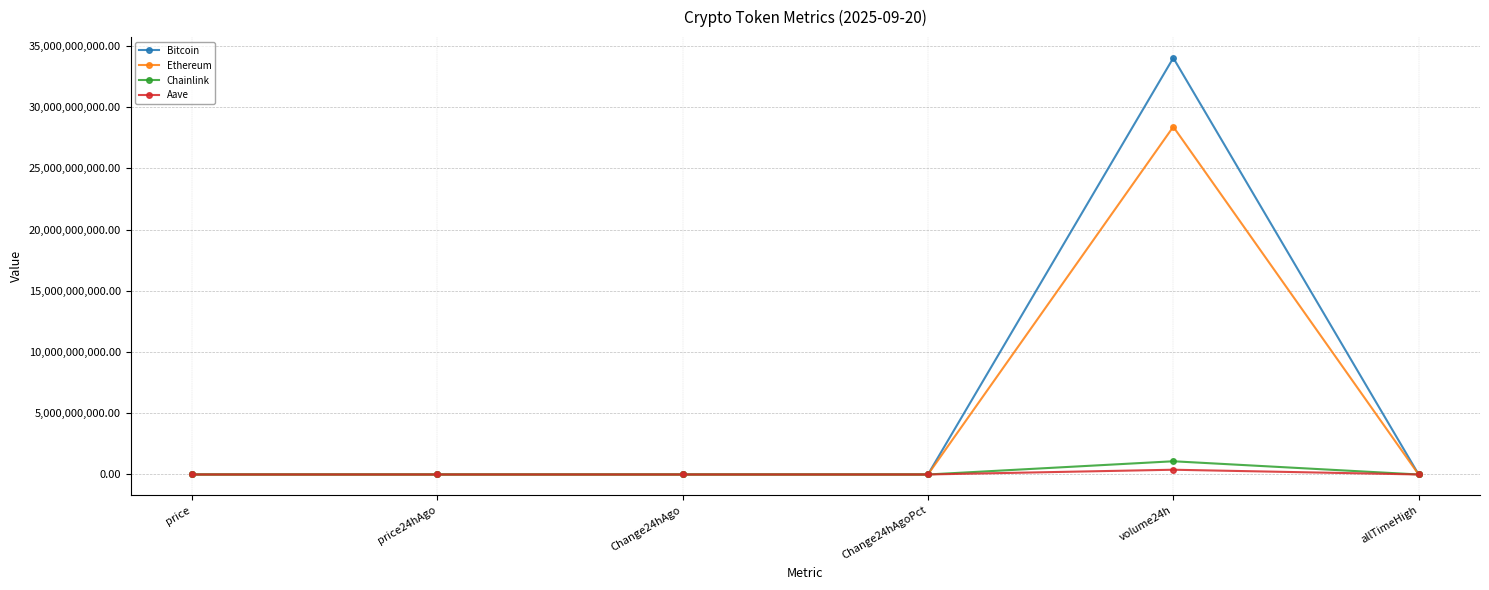

What is the maximum value shown in the chart?

34008286333.0